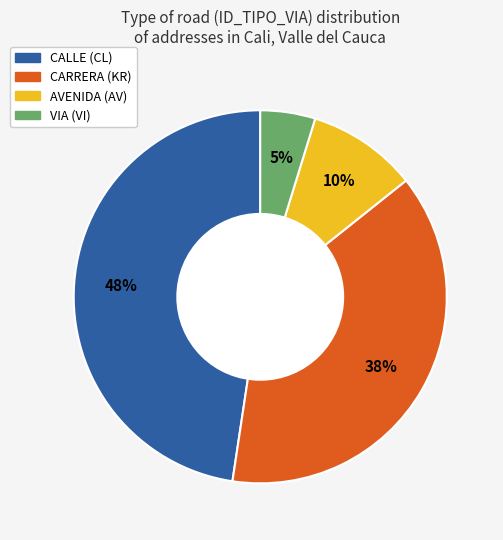

How many segments does this pie chart have?

4